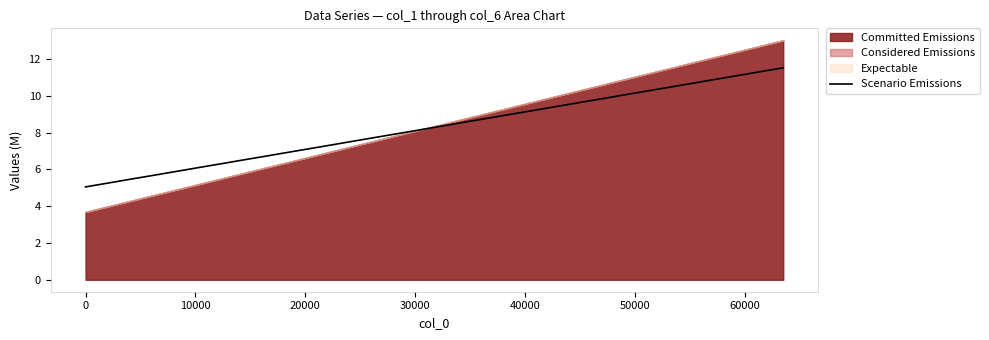

True or false: the data has more than 1 interior local peaks.

False